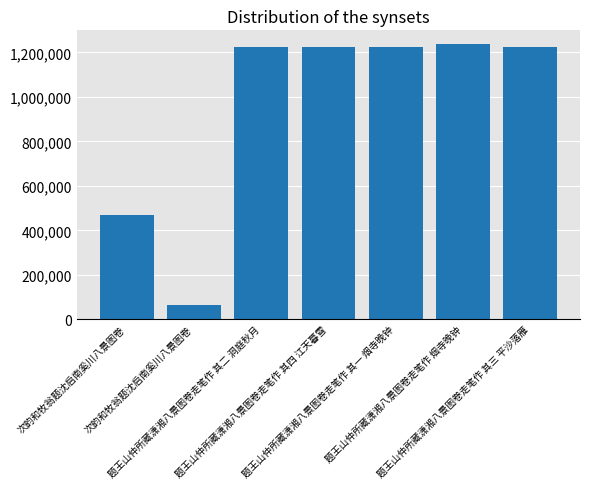

What is the difference between the maximum and second lowest values?

766748